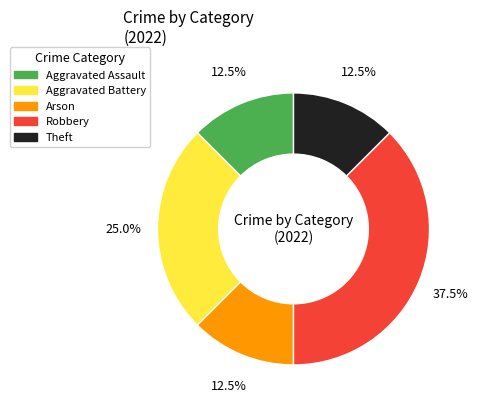

Count the number of slices in the pie.

5